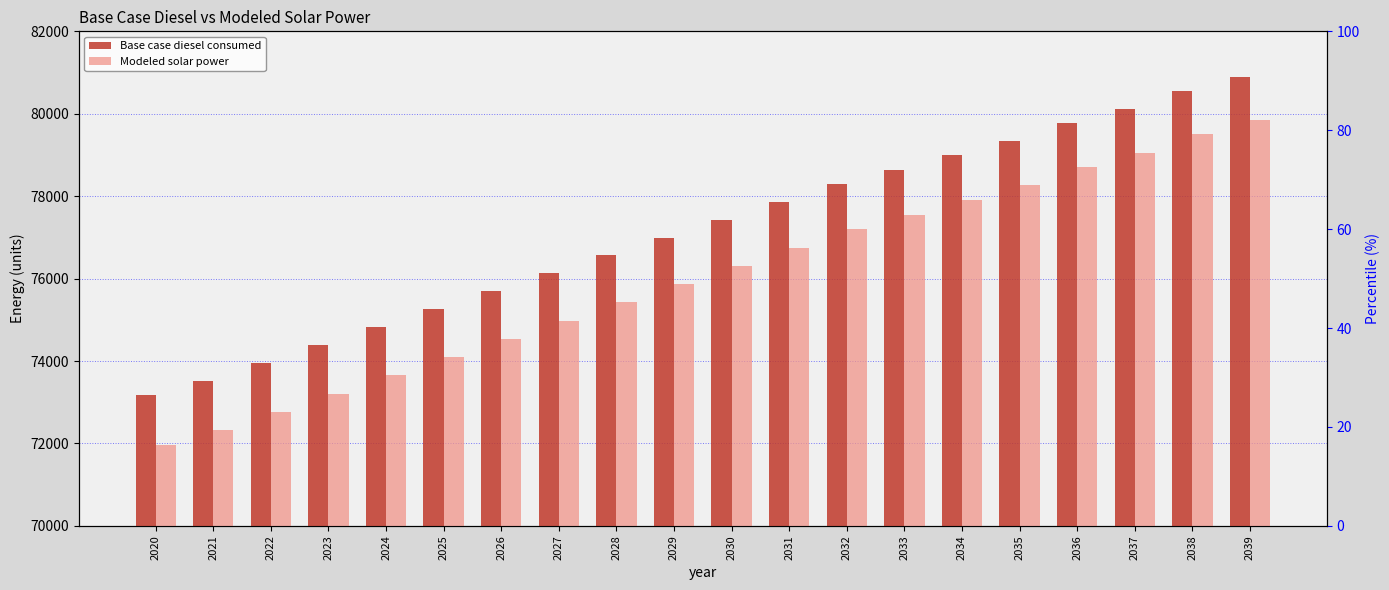

Rank the series by their maximum value, from lowest to highest.

Modeled solar power, Base case diesel consumed